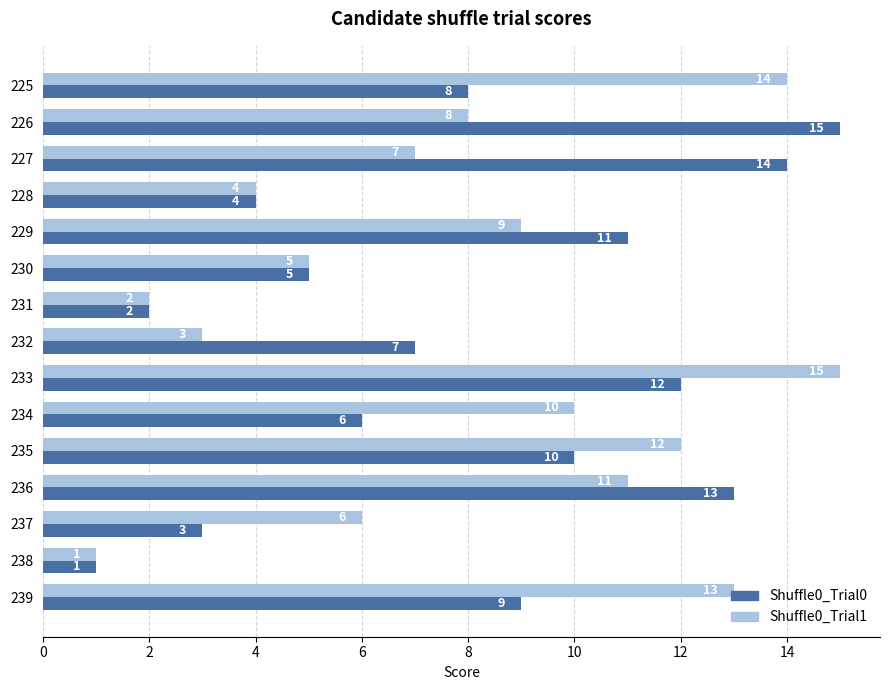

What is the spread (max minus min) of values at 233?

3